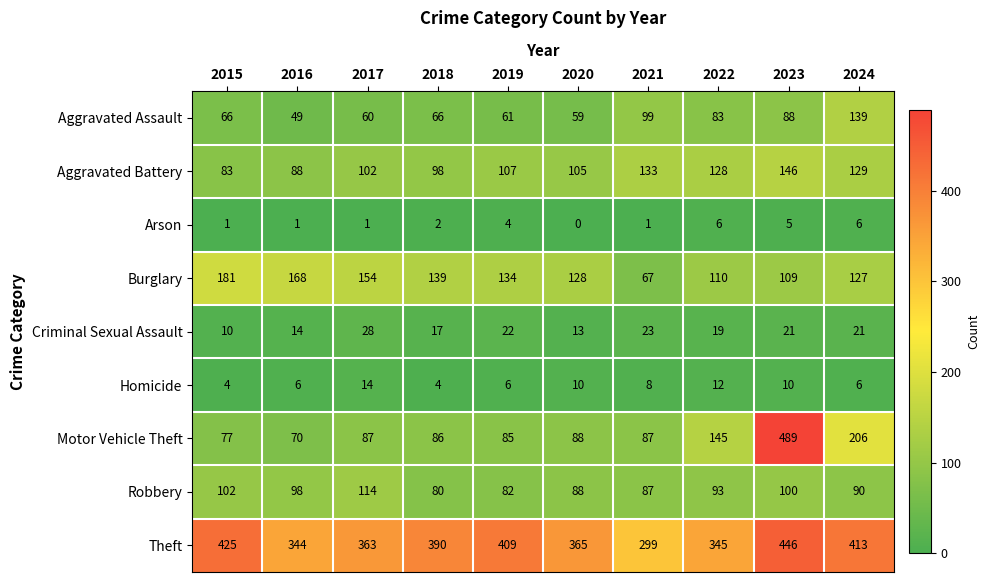

What is the maximum value shown in the chart?

489